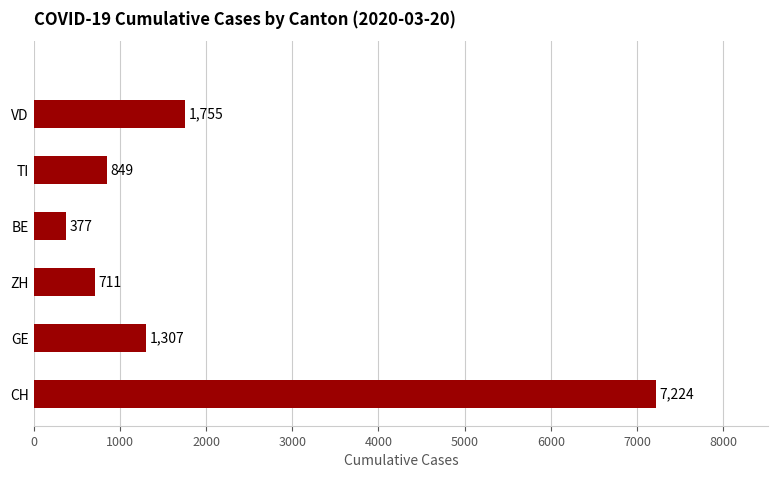

The chart shows a value of 2160 at CH. True or false?

False